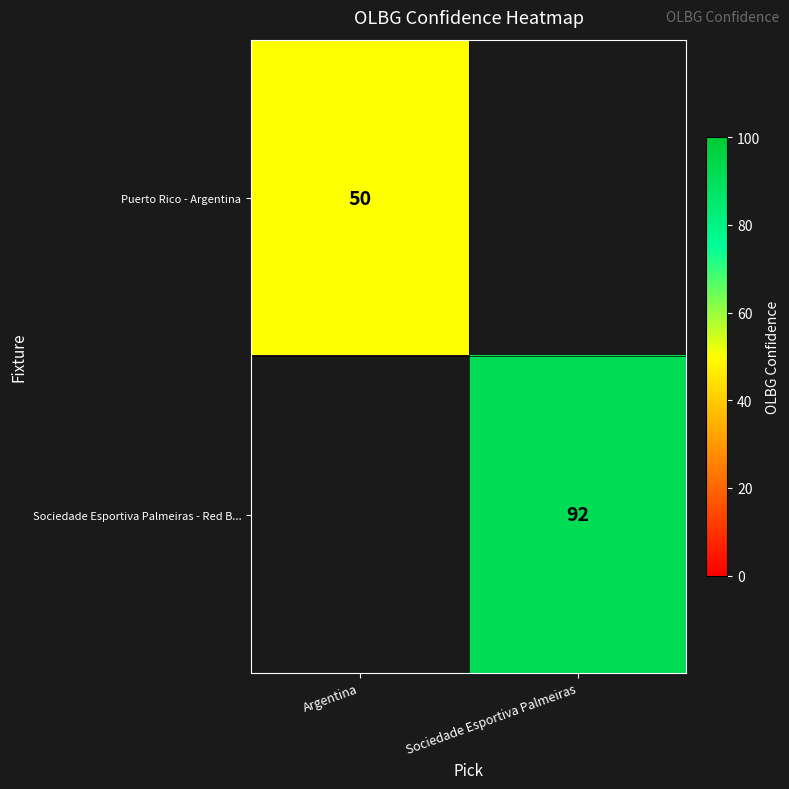

The value of Puerto Rico - Argentina at Argentina is 50. True or false?

True